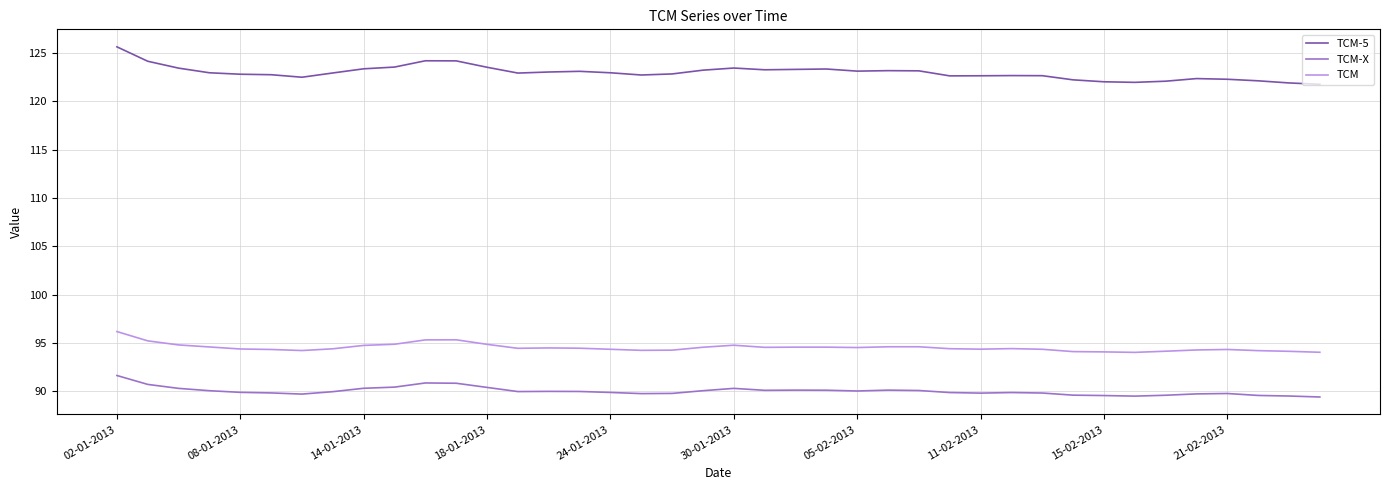

What is the difference between the maximum and minimum values in the TCM-X series?

2.2